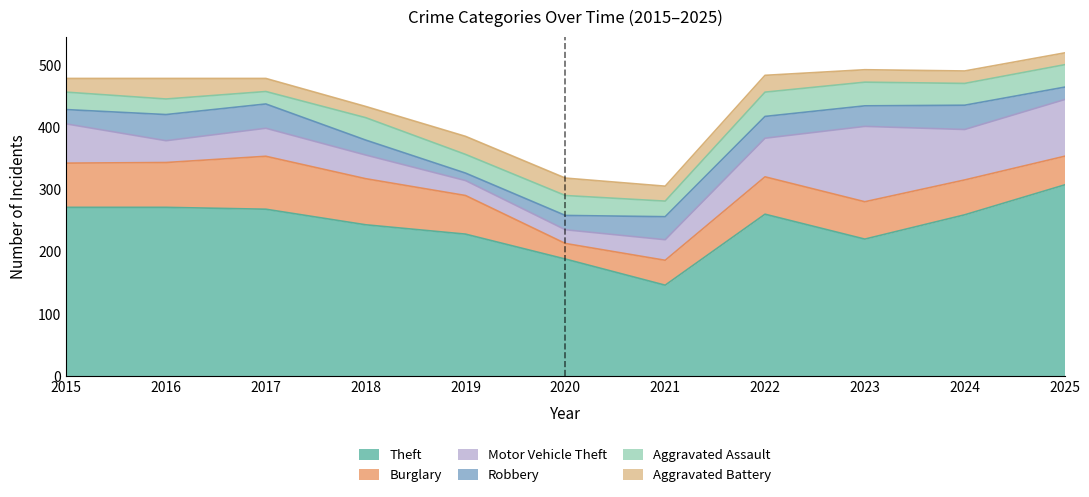

The Aggravated Battery series shows 29 at 2019. True or false?

True